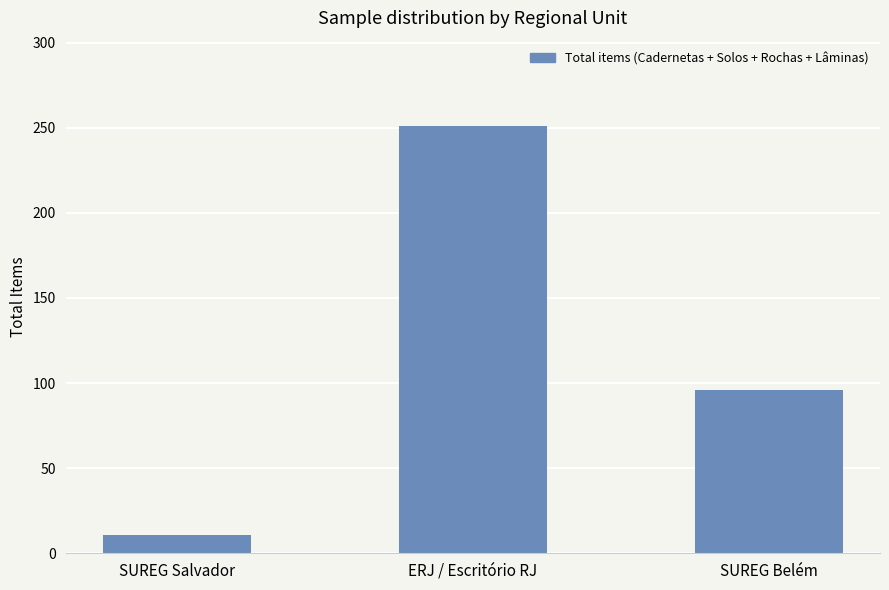

What position from the right is SUREG Belém?

1